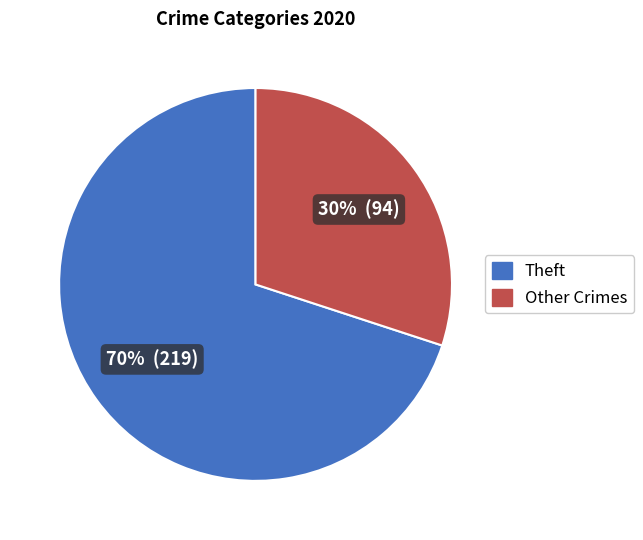

Count the number of slices in the pie.

2